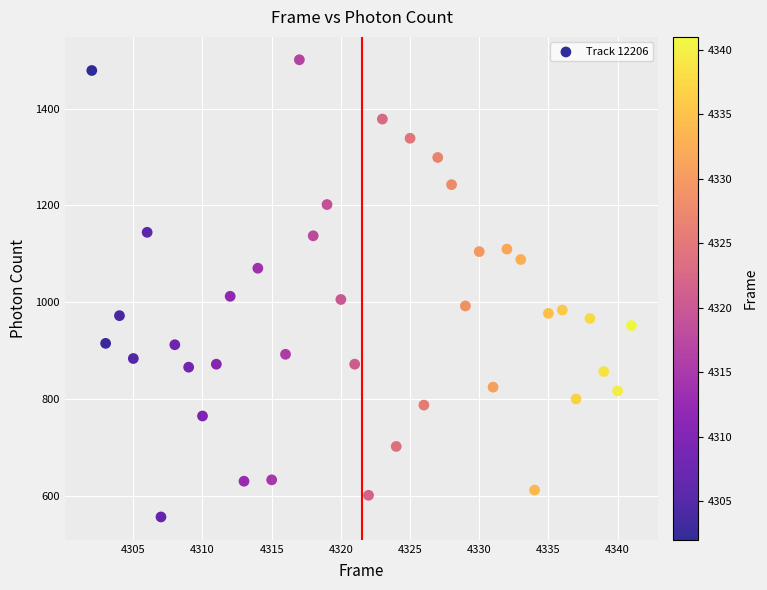

What is the range of X values (max minus min)?

39.0